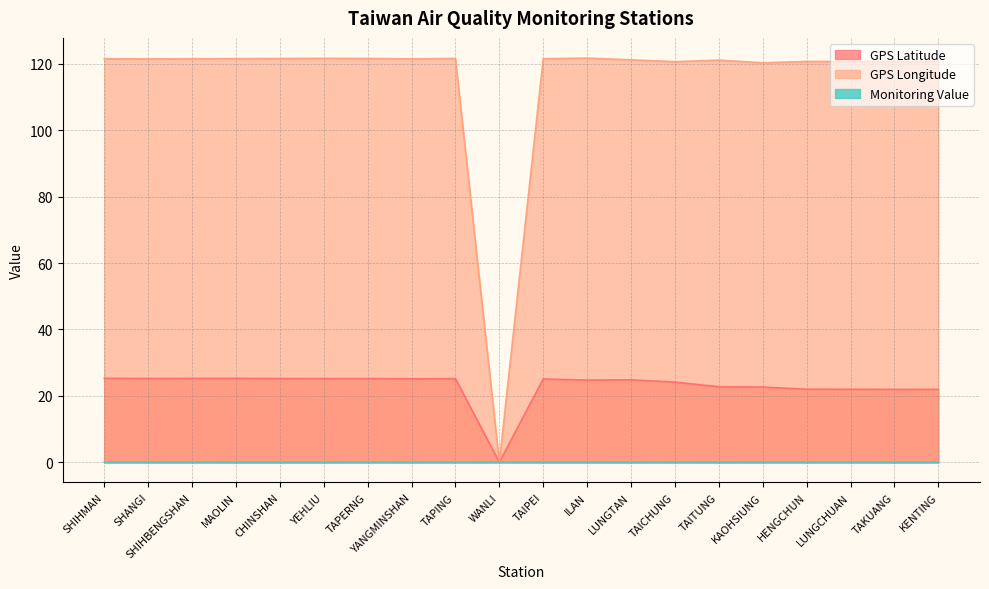

True or false: Monitoring Value and GPS Latitude cross at least once.

True